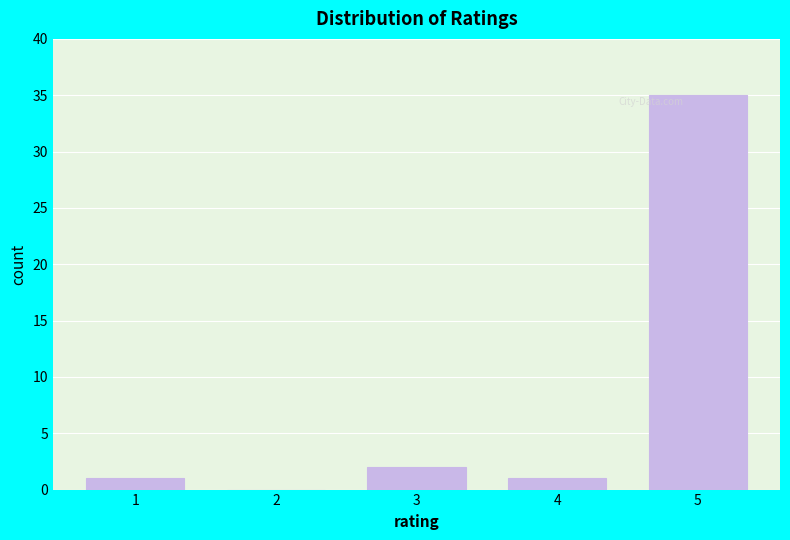

Reading right to left, what are all the values shown in this chart?

5=35	4=1	3=2	2=0	1=1